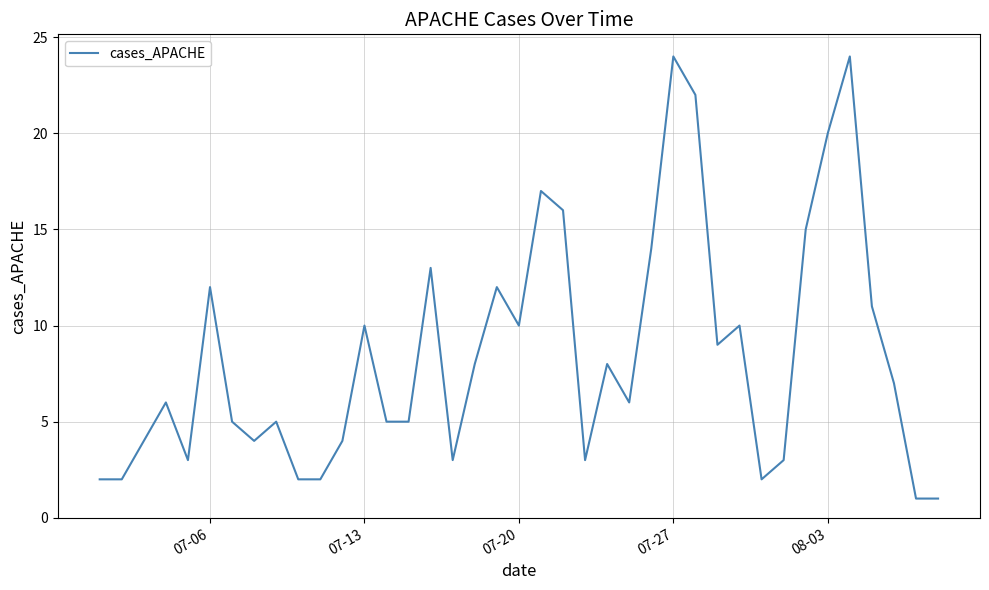

What is the difference between the maximum and minimum values?

23